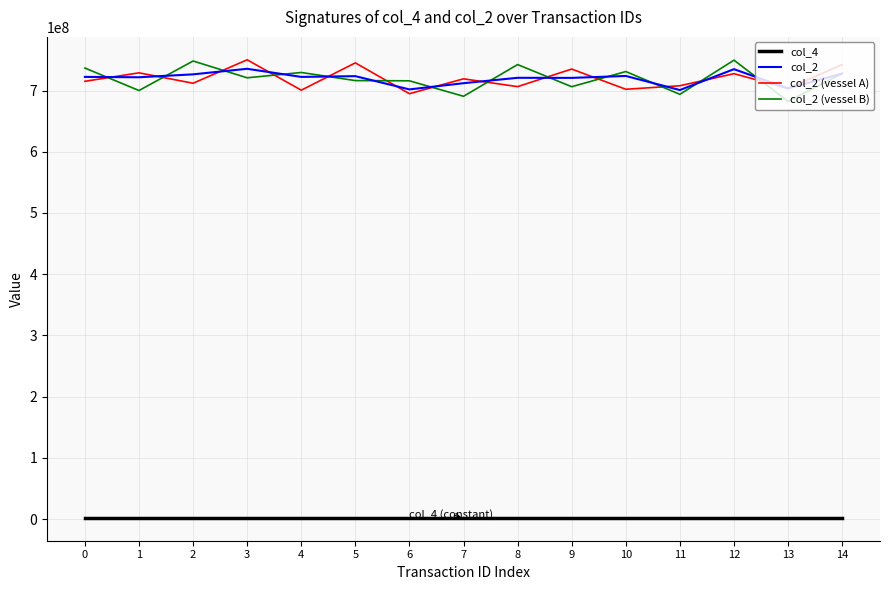

At which category does col_2 (vessel B) reach its first local valley?

1